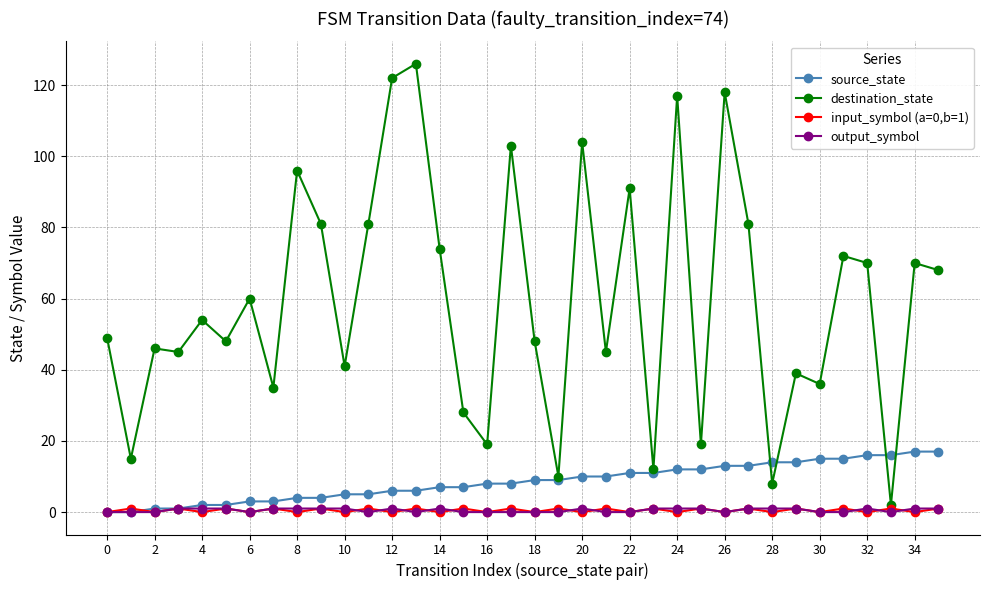

Which series has the largest total across all categories?

destination_state